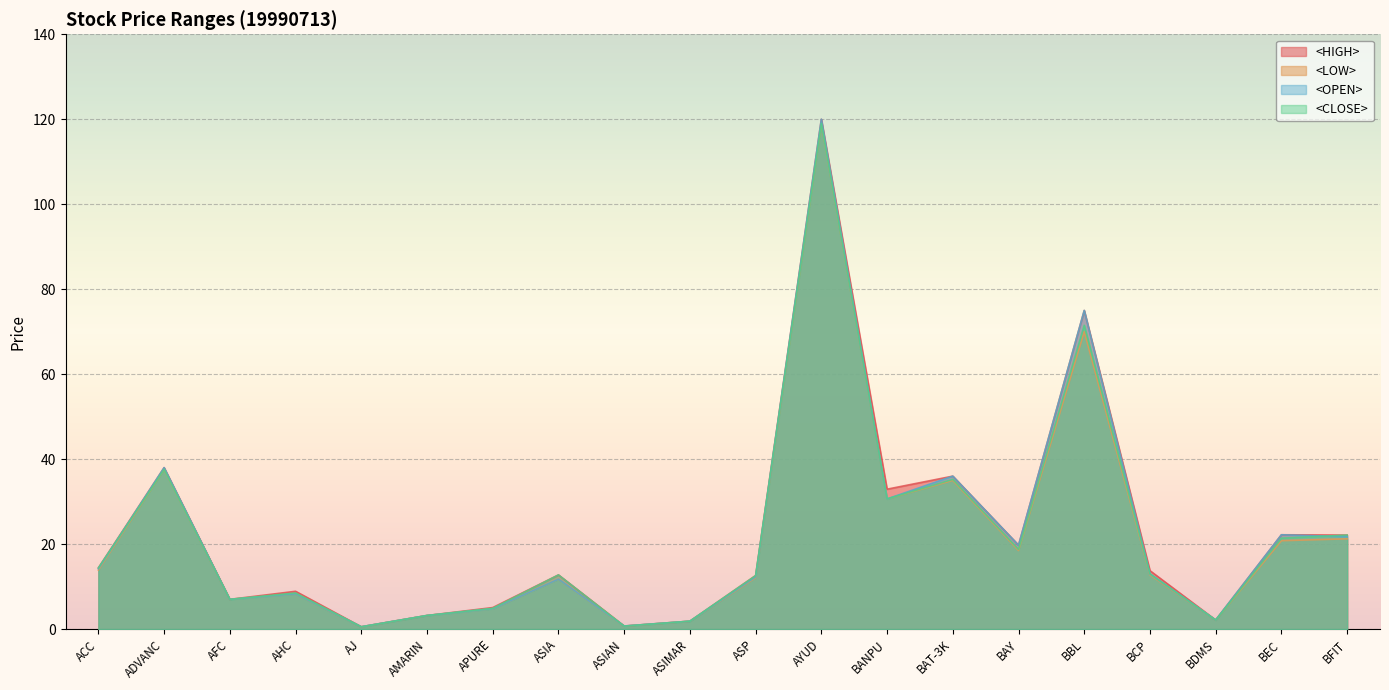

True or false: <CLOSE> and <LOW> cross at least once.

False